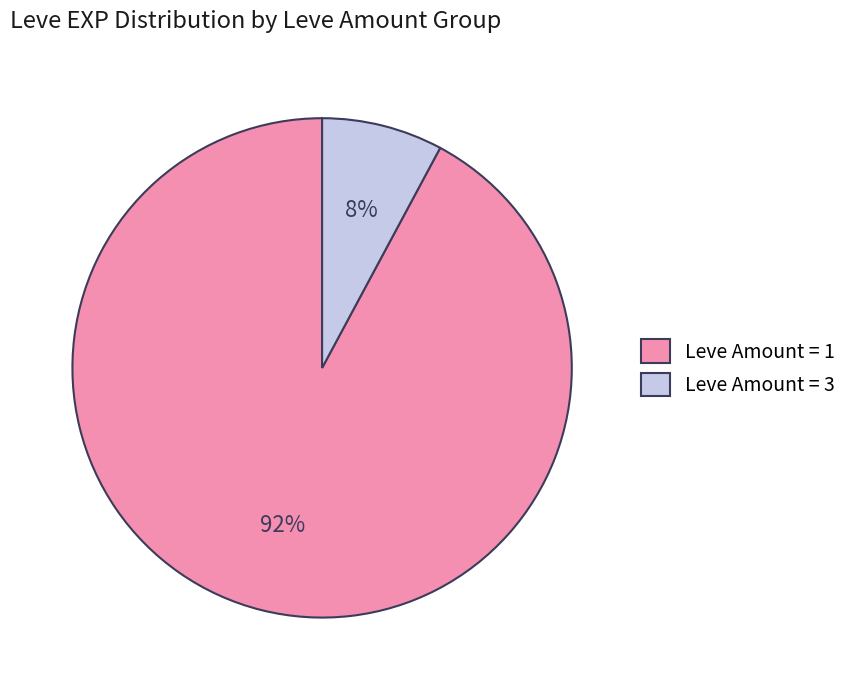

Is it true that Leve Amount = 1 is 82% of the pie?

False